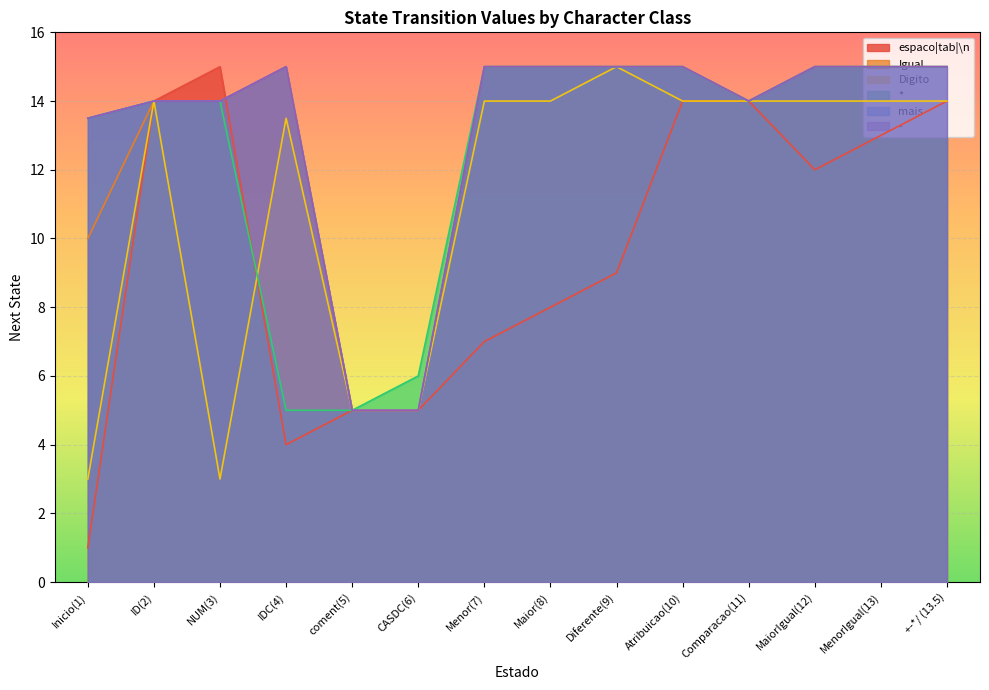

What is the maximum value shown in the chart?

15.0